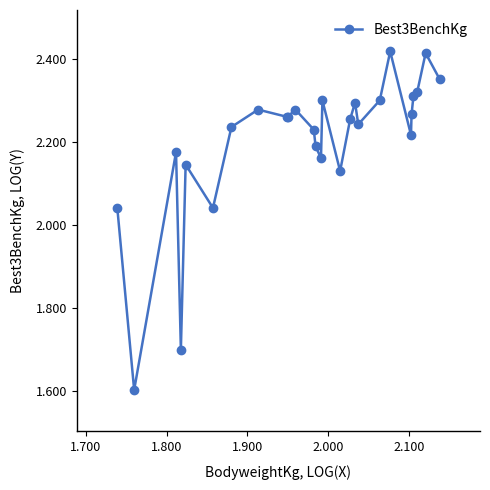

What is the sum of all values?

59.4